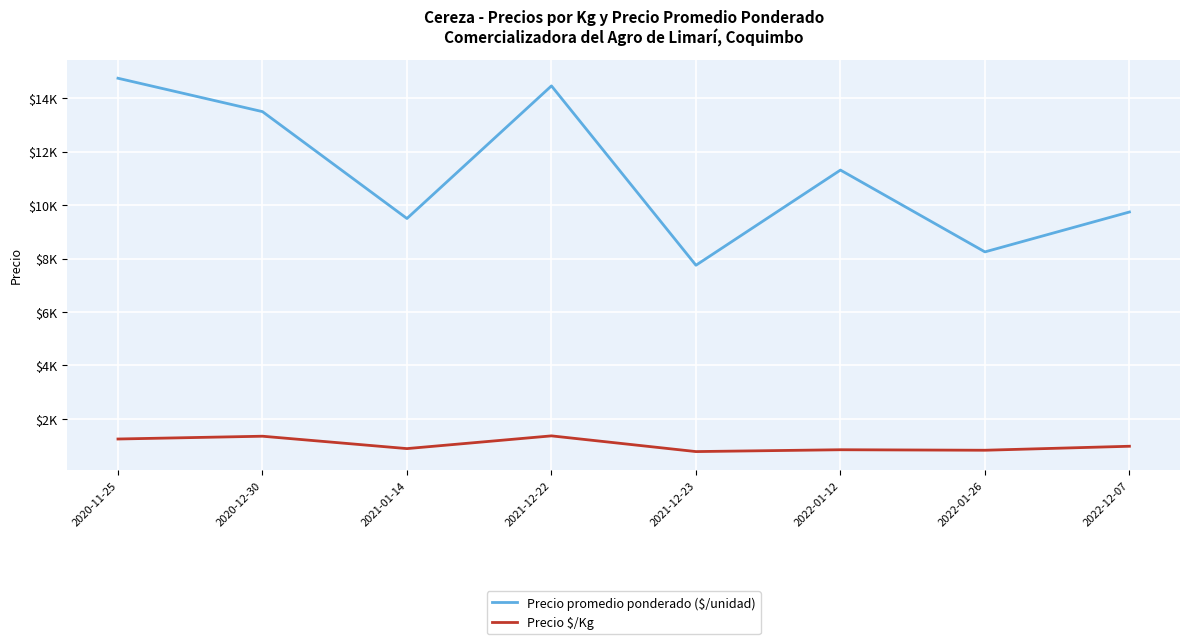

Does the chart display data point markers on the line(s)?

No